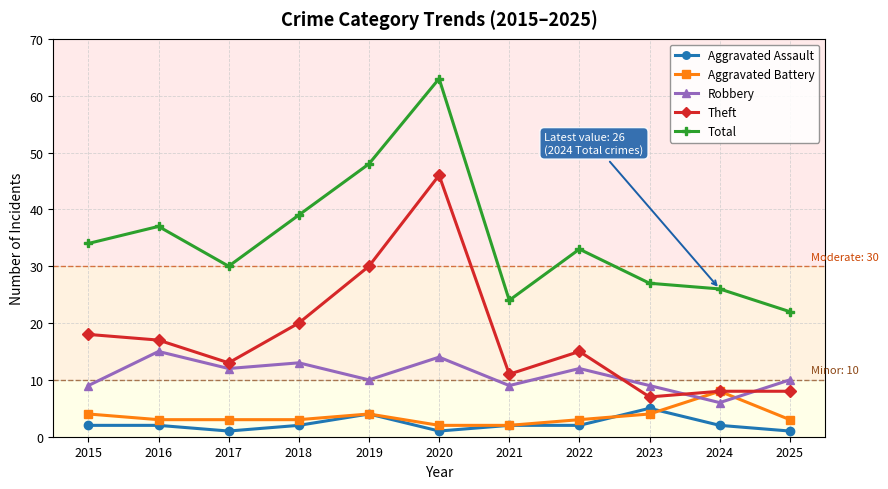

What is the highest value of the Total series?

63